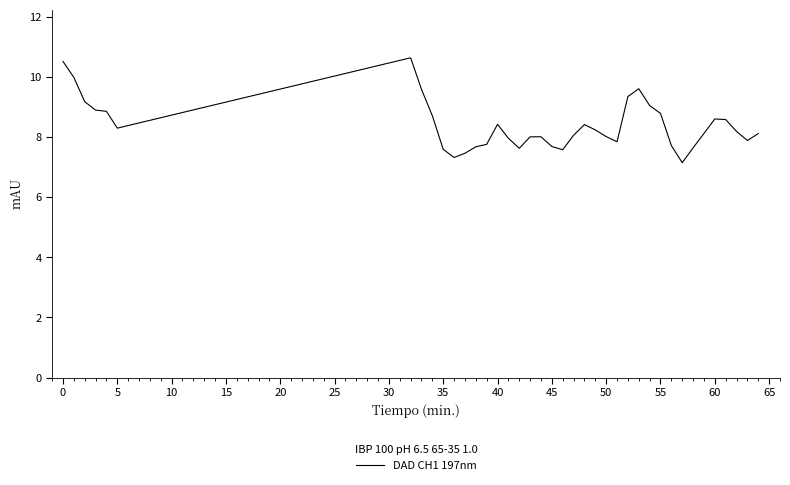

What is the difference between the maximum and minimum values?

3.5